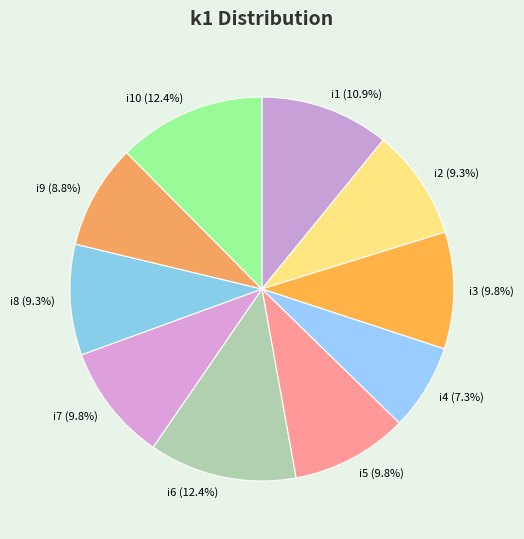

Does i1 represent more than half of the total?

No